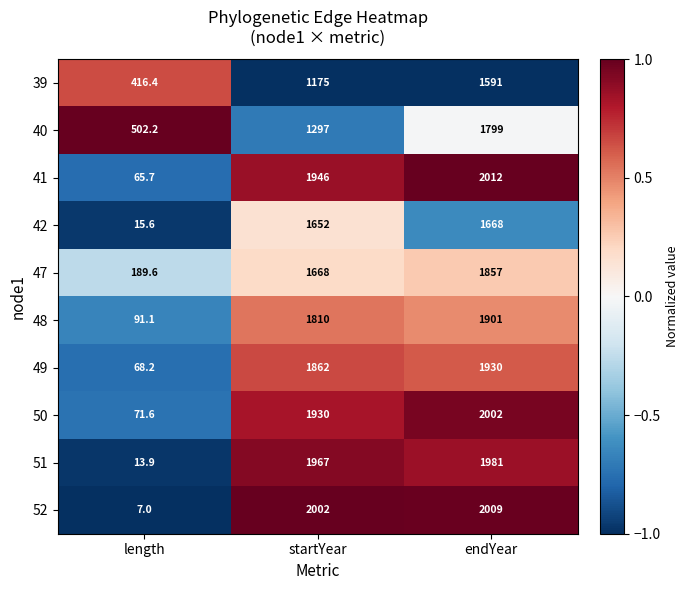

What is the approximate value of 49 at startYear?

1862.0